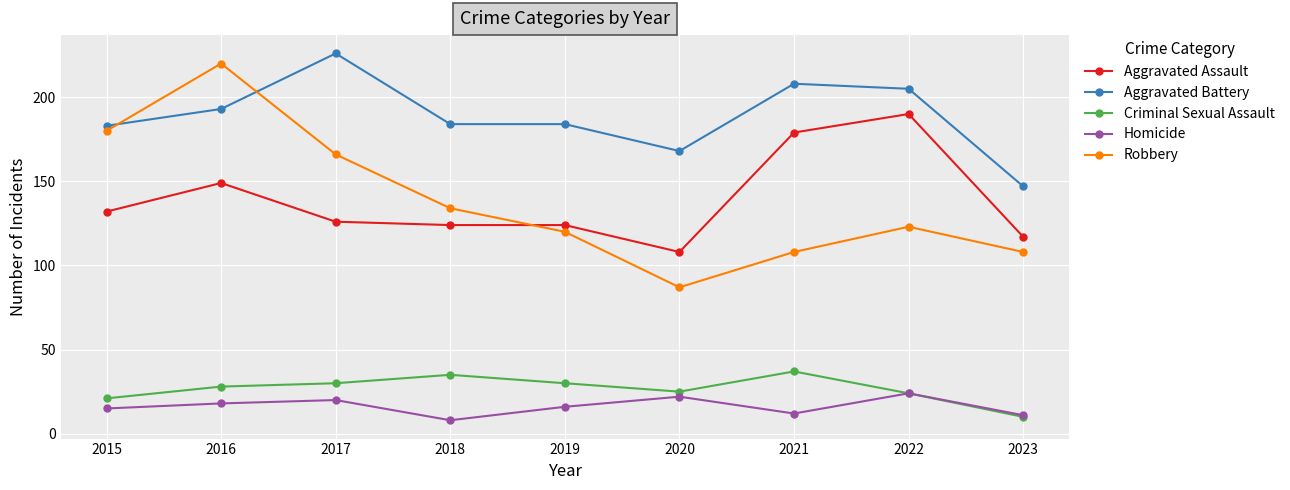

Which category has the highest value in the Aggravated Assault series?

2022